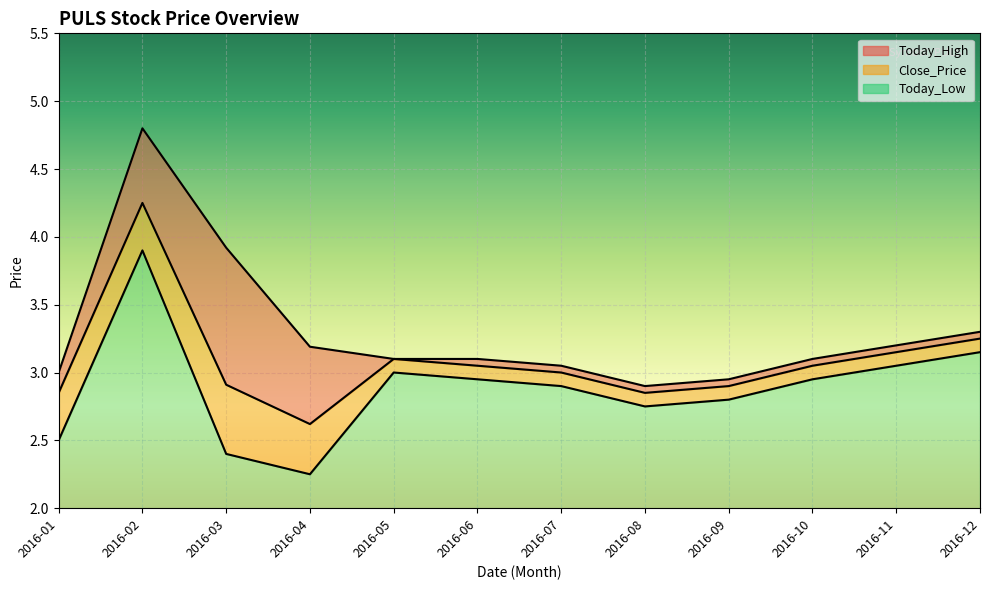

How many interior local valleys does the Today_High series have?

1